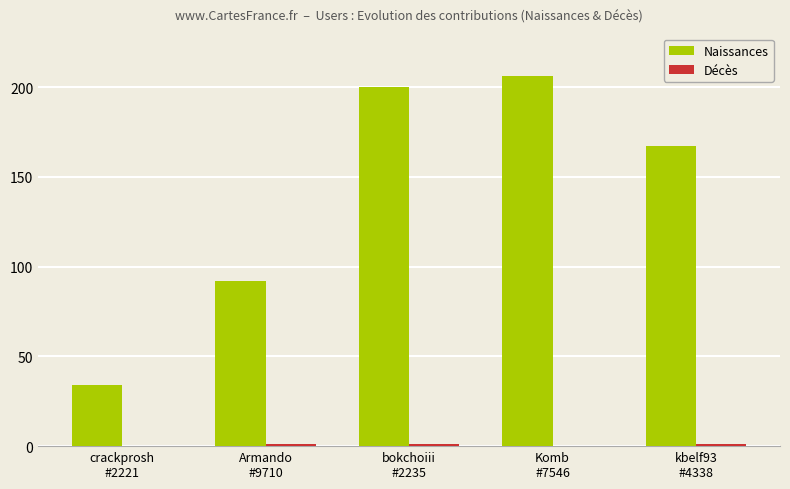

At which category is the sum across all series the highest?

Komb
#7546